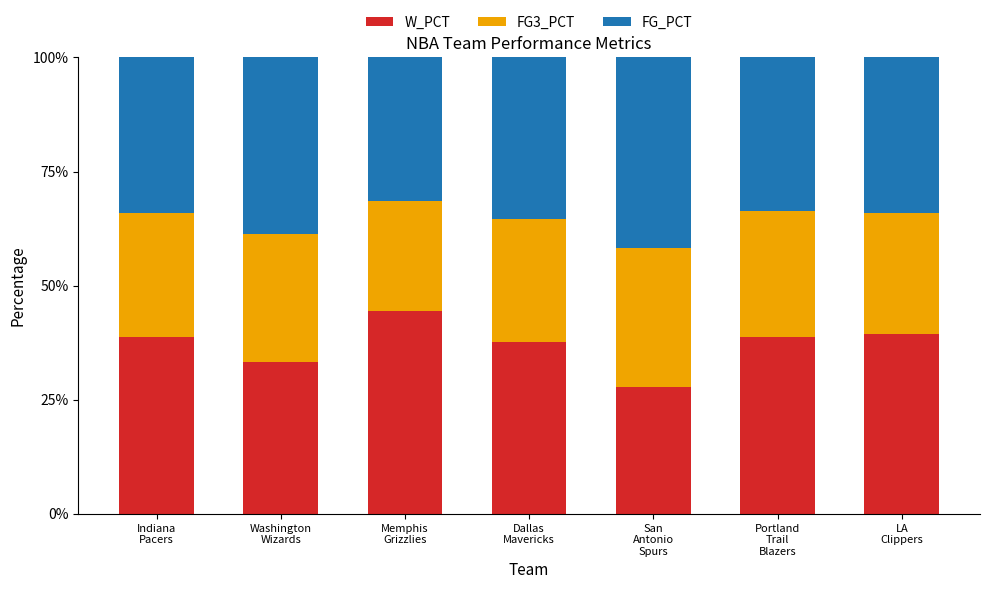

What is the highest value of the W_PCT series?

44.3